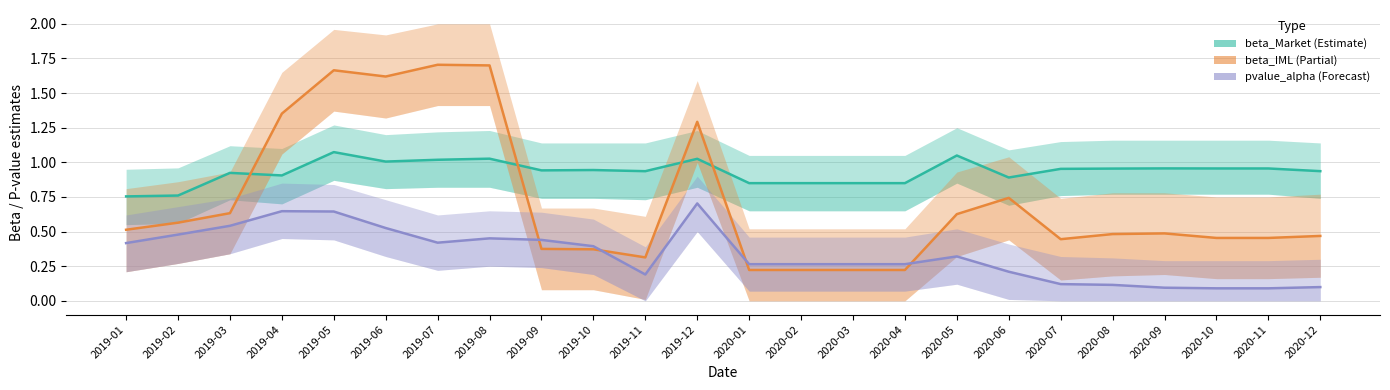

Where is the first local maximum for beta_IML (Partial)?

2019-05